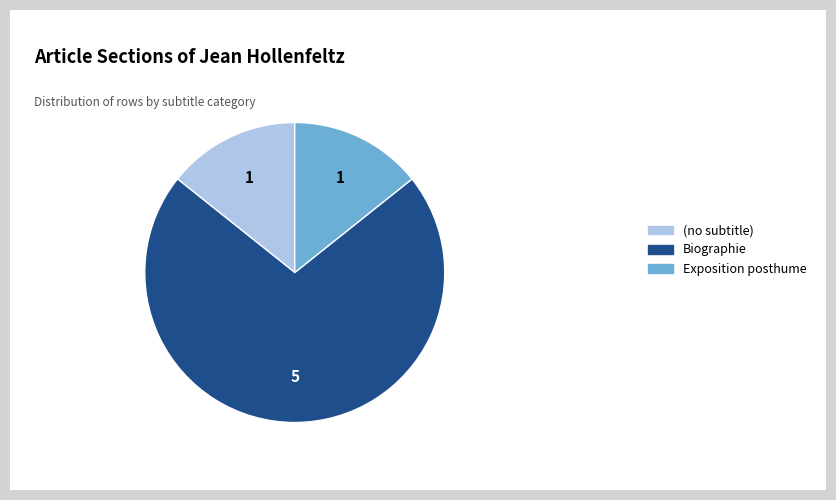

True or false: Exposition posthume accounts for 14% of the total.

True